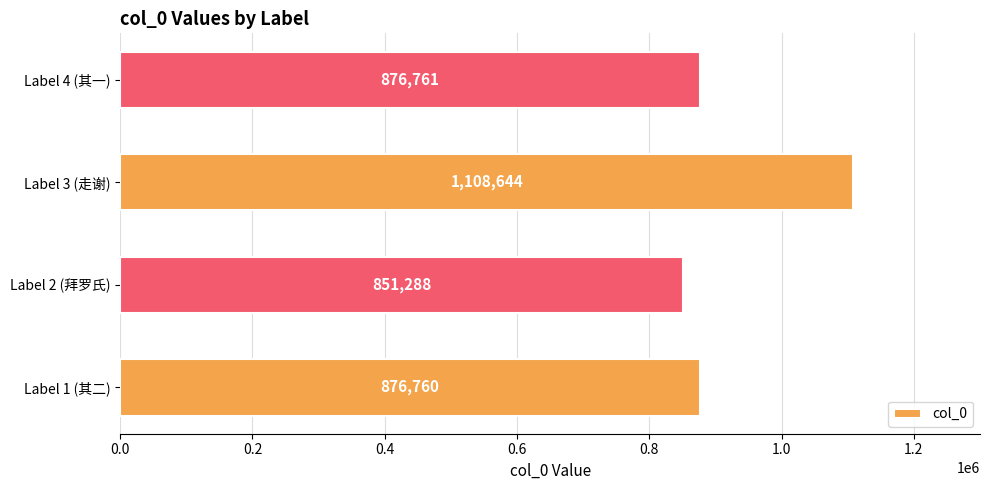

List the labels in order of value, smallest first.

Label 2 (拜罗氏), Label 1 (其二), Label 4 (其一), Label 3 (走谢)